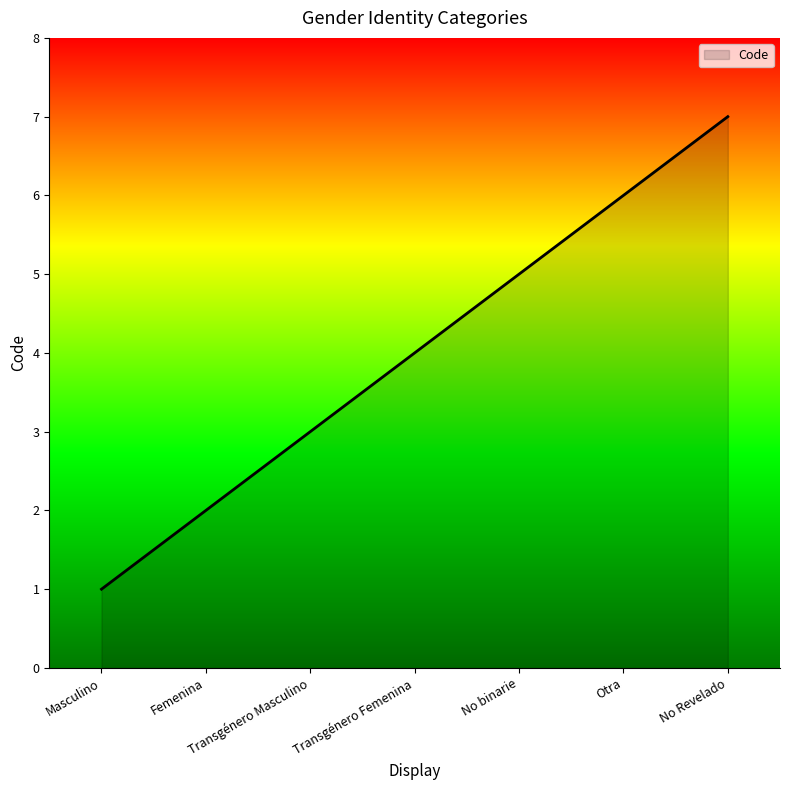

What is the average value?

4